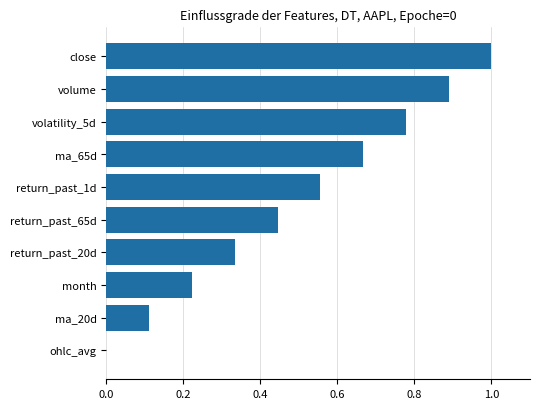

What is the change in value from ma_20d to volume?

+0.8